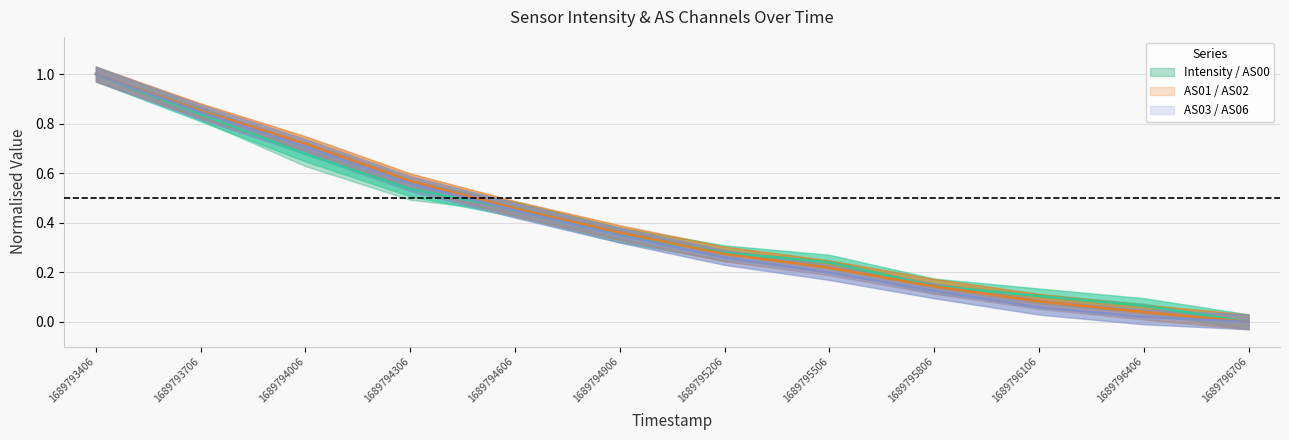

Which series has the widest spread of values?

Intensity